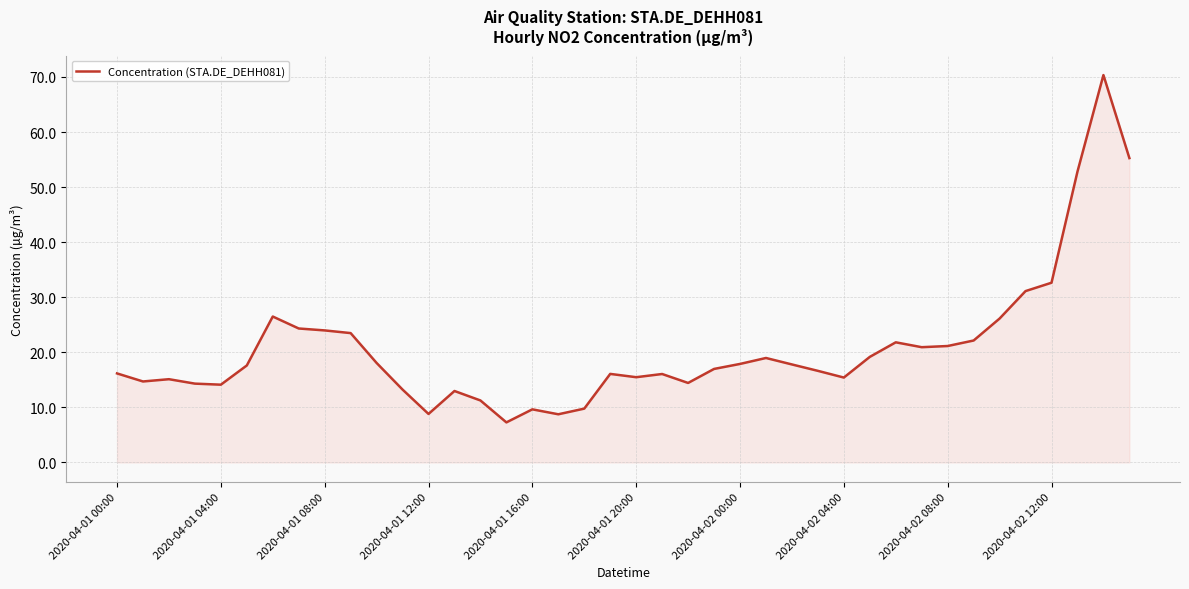

What is the minimum value shown in the chart?

7.3